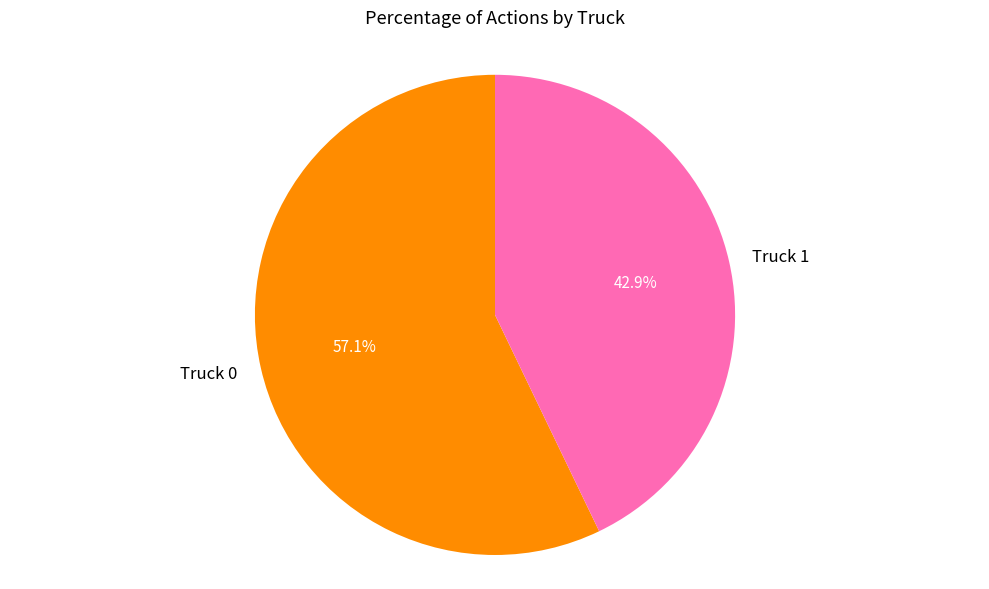

True or false: Truck 0 accounts for 43% of the total.

False